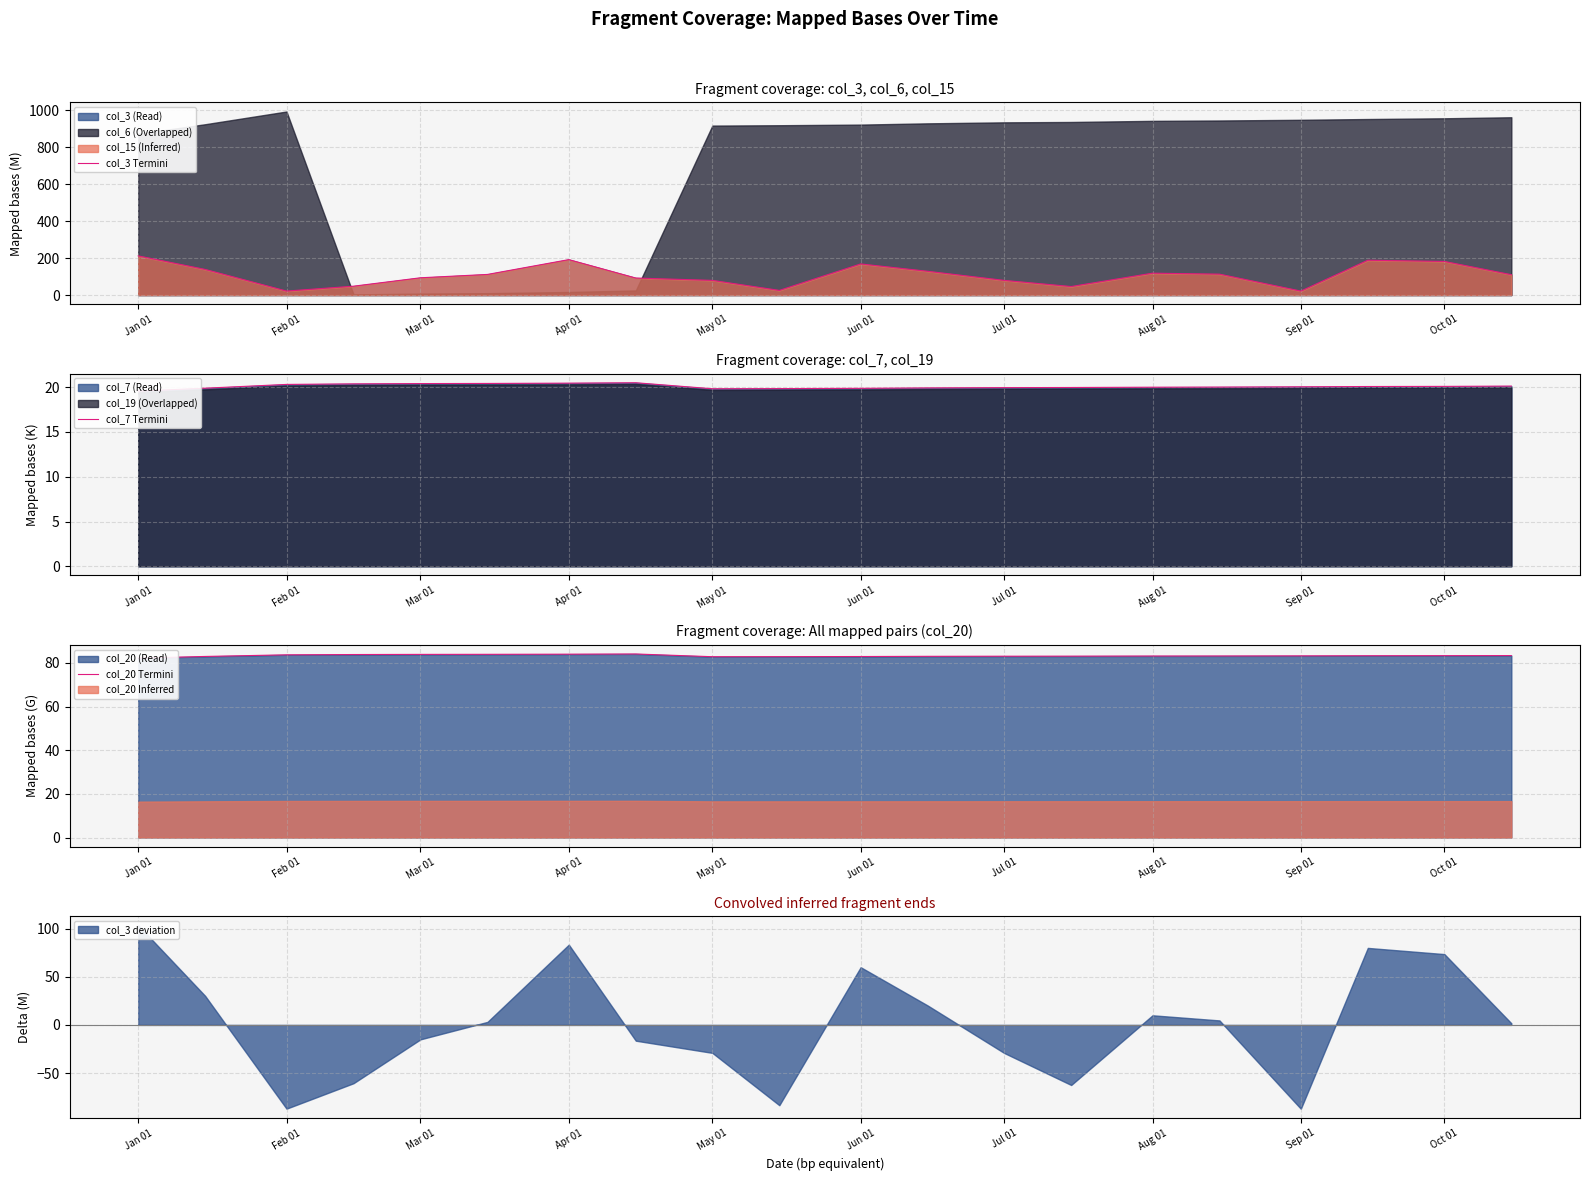

What is the highest value of the col_3 Termini series?

212.0